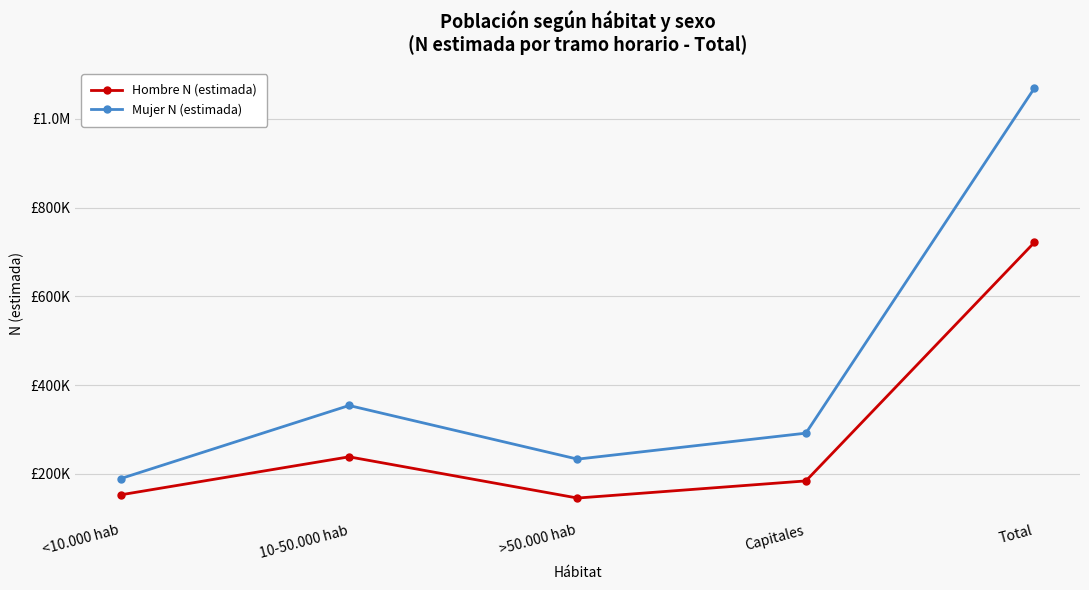

Is this an area chart (filled region under the line)?

No